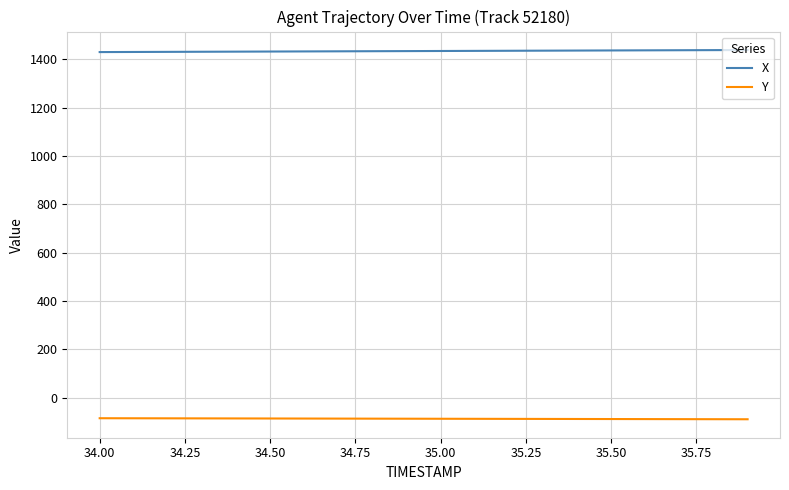

At how many categories does at least one series exceed 782?

20